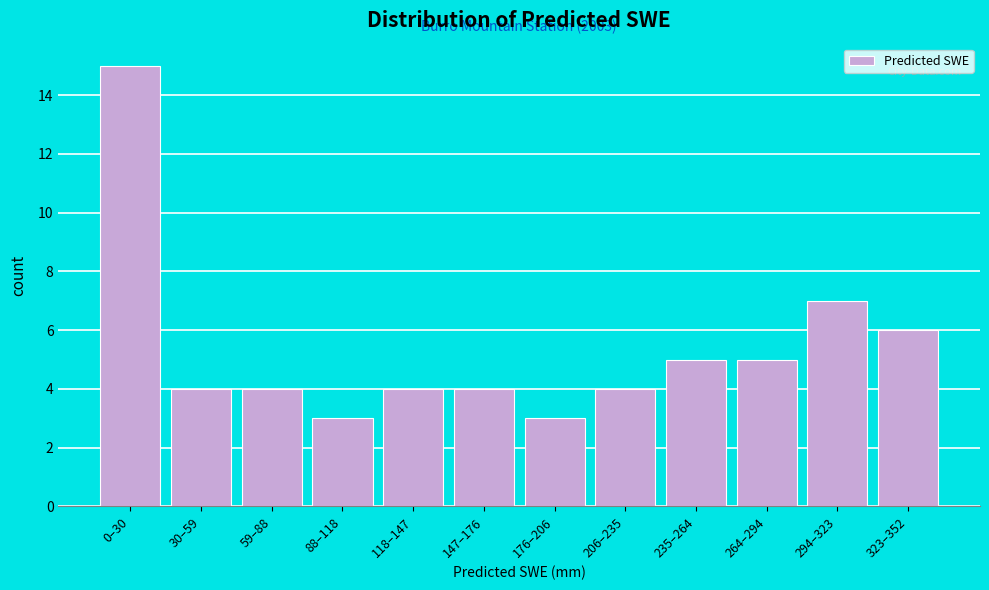

Reading left to right, list all the values displayed in this chart.

0–30=15	30–59=4	59–88=4	88–118=3	118–147=4	147–176=4	176–206=3	206–235=4	235–264=5	264–294=5	294–323=7	323–352=6